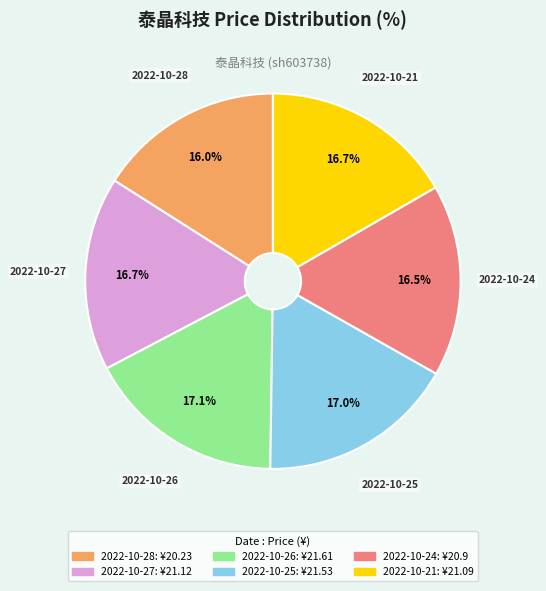

Is there a majority slice in this chart?

No